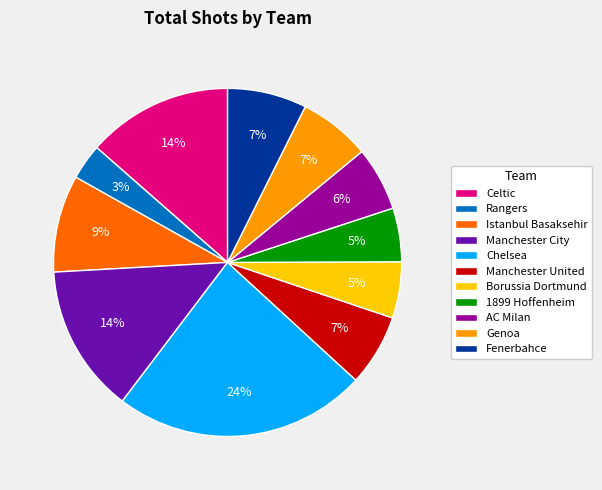

True or false: Istanbul Basaksehir accounts for 23% of the total.

False